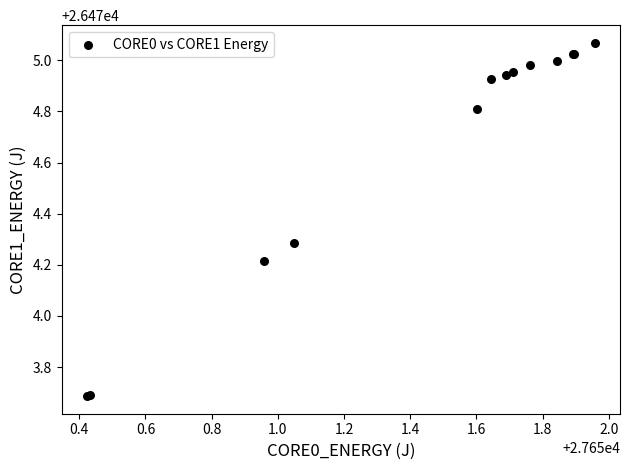

What Y value in the scatter plot is closest to 26474?

26474.2